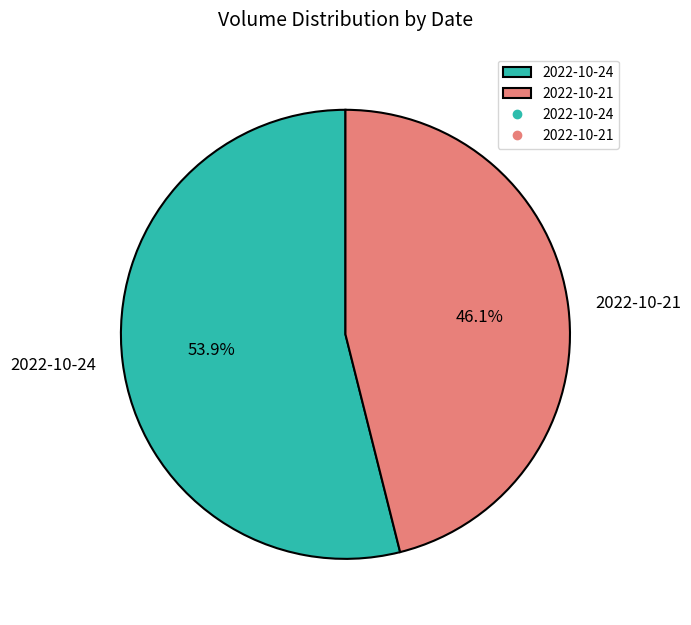

Is there a majority slice in this chart?

Yes